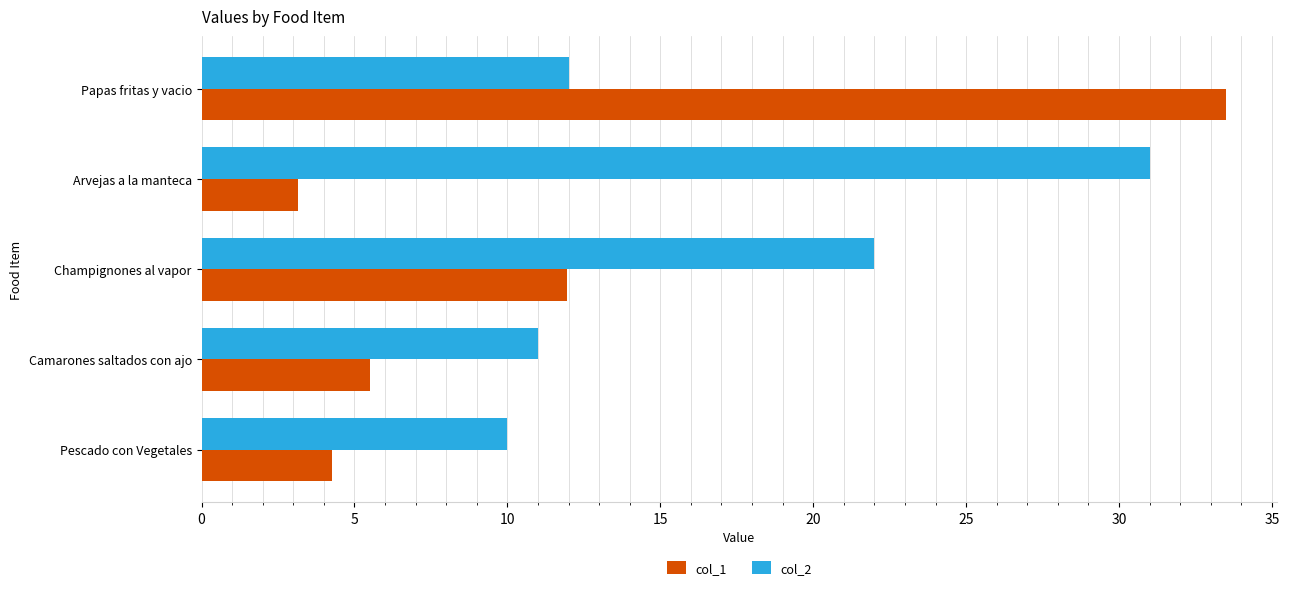

Between Pescado con Vegetales and Arvejas a la manteca, which series saw the biggest shift?

col_2